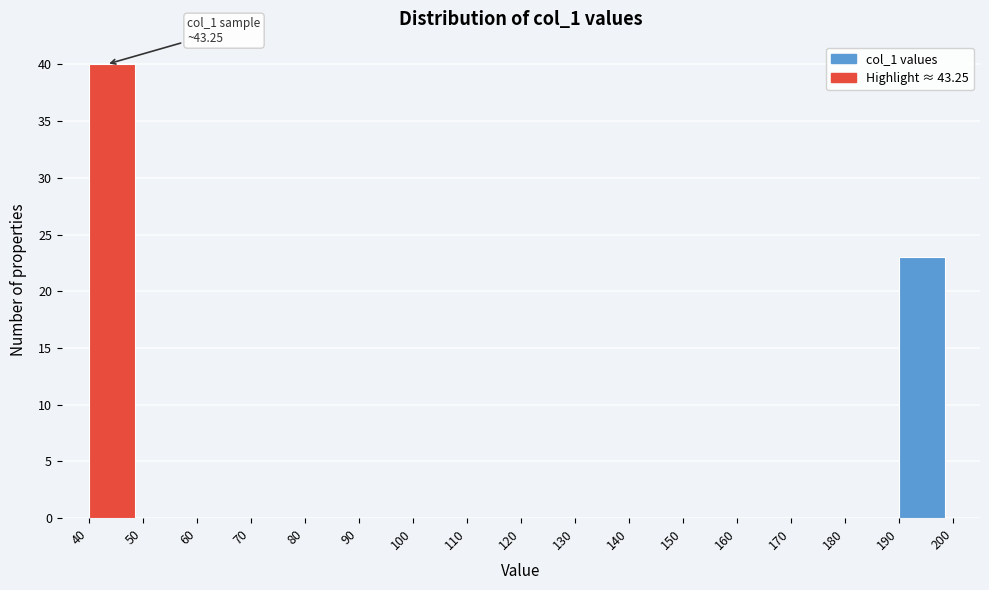

Over which range of the x-axis is the bar tallest?

40 to 50